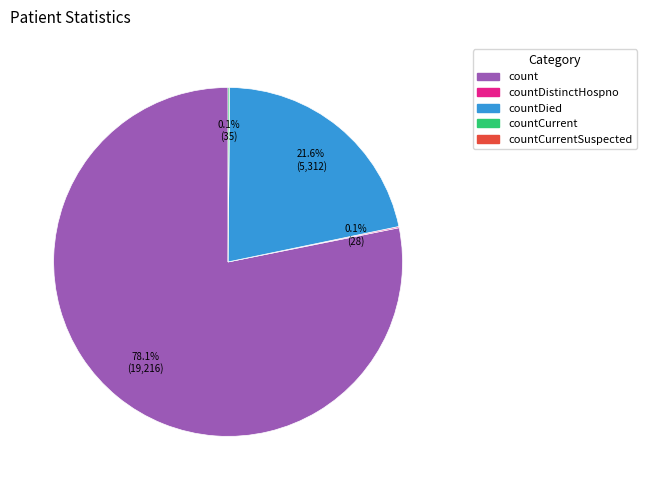

Is there a majority slice in this chart?

Yes